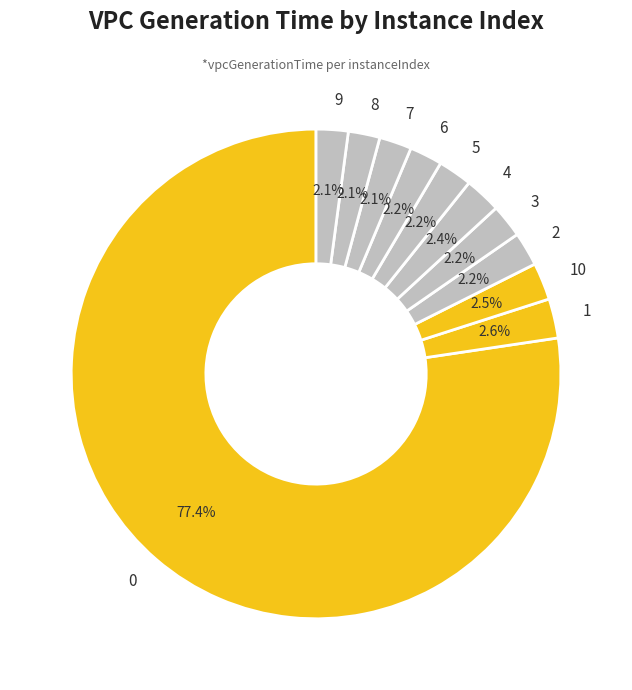

Do 2 and 1 together represent more than half of the pie?

No